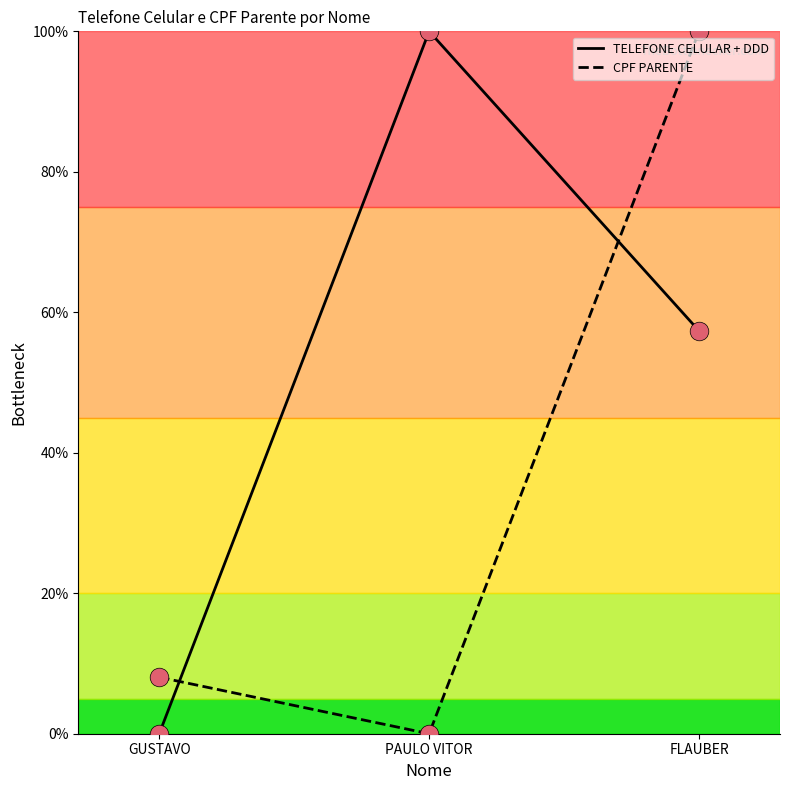

Is the value of CPF PARENTE at FLAUBER greater than the value of TELEFONE CELULAR + DDD at GUSTAVO?

Yes